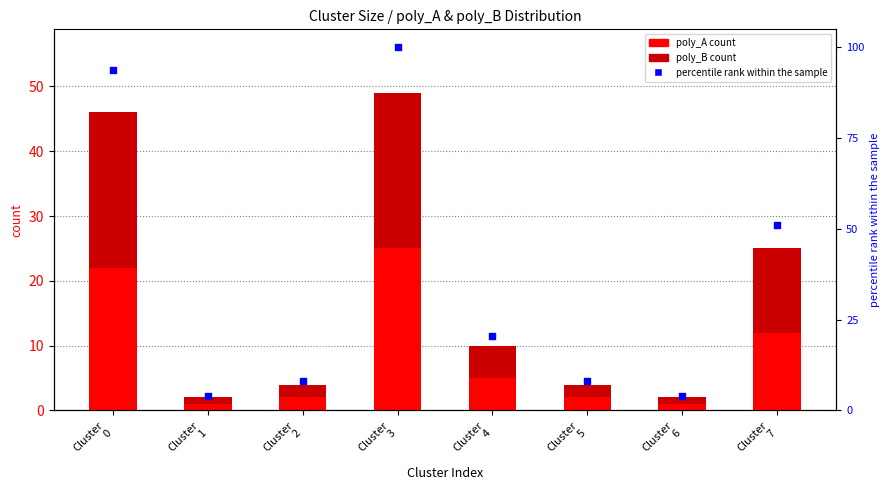

Which series contains the highest Y value?

percentile rank within the sample